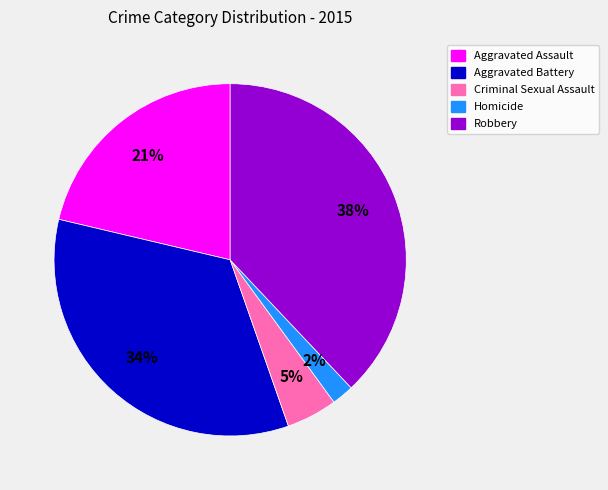

To the nearest percent, what percentage of the pie is Homicide?

2%